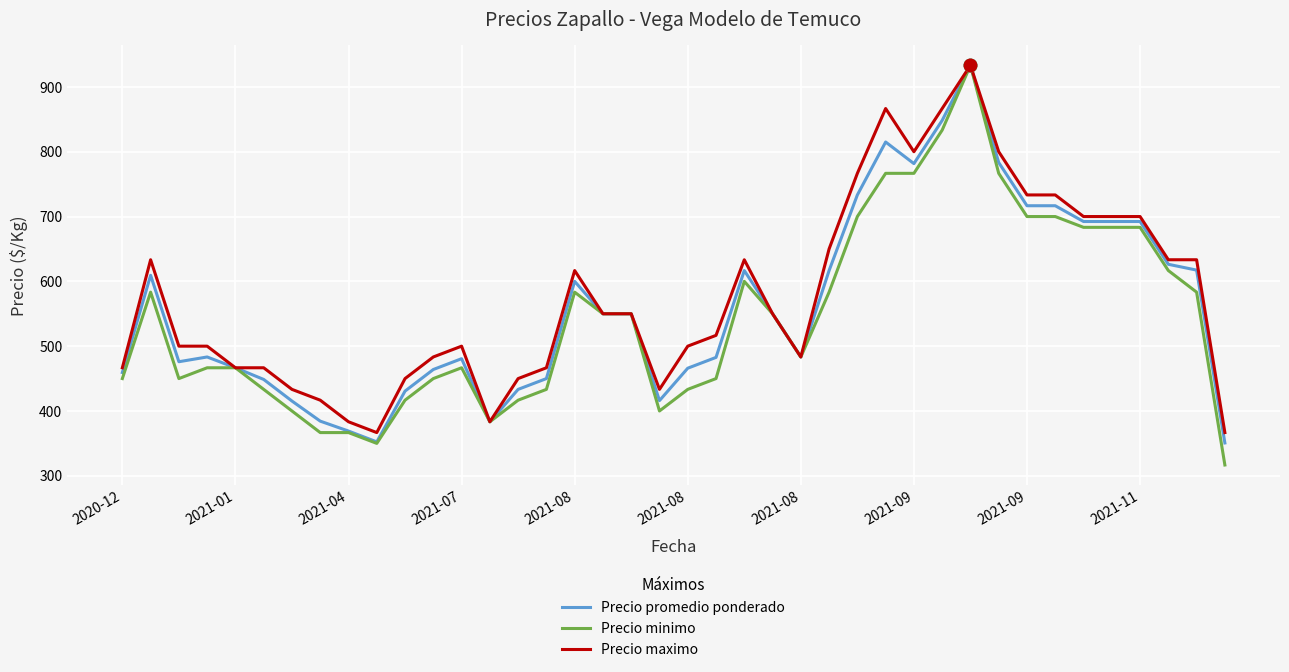

Which series has the widest spread of values?

Precio minimo